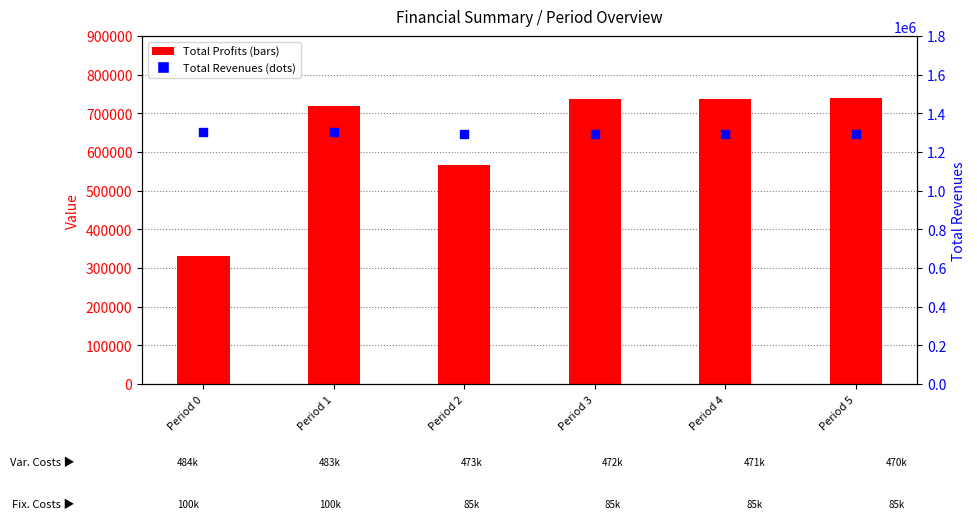

What is the total value across all series at Period 2?

1857795.3